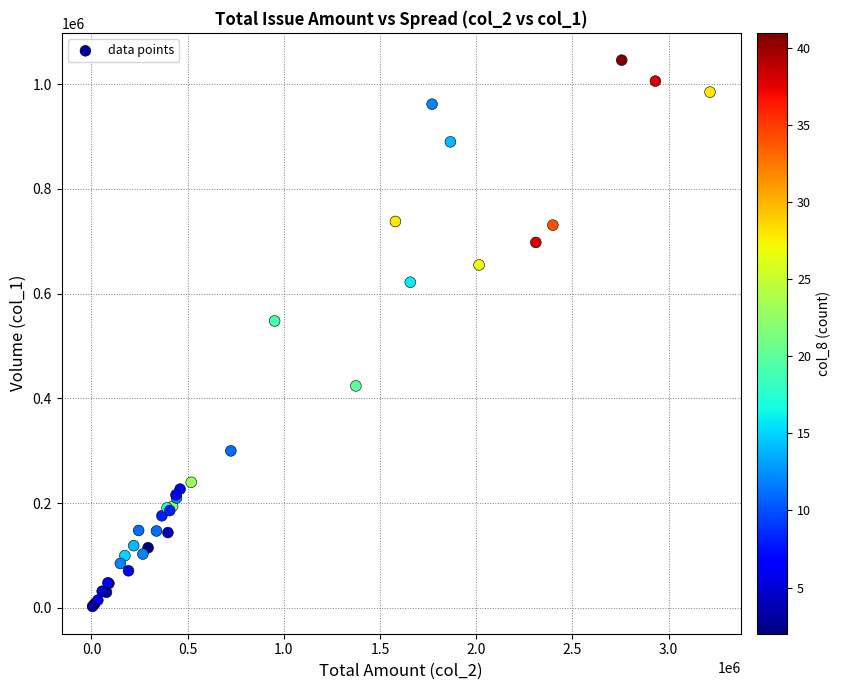

What Y value in the scatter plot is closest to 524500?

548000